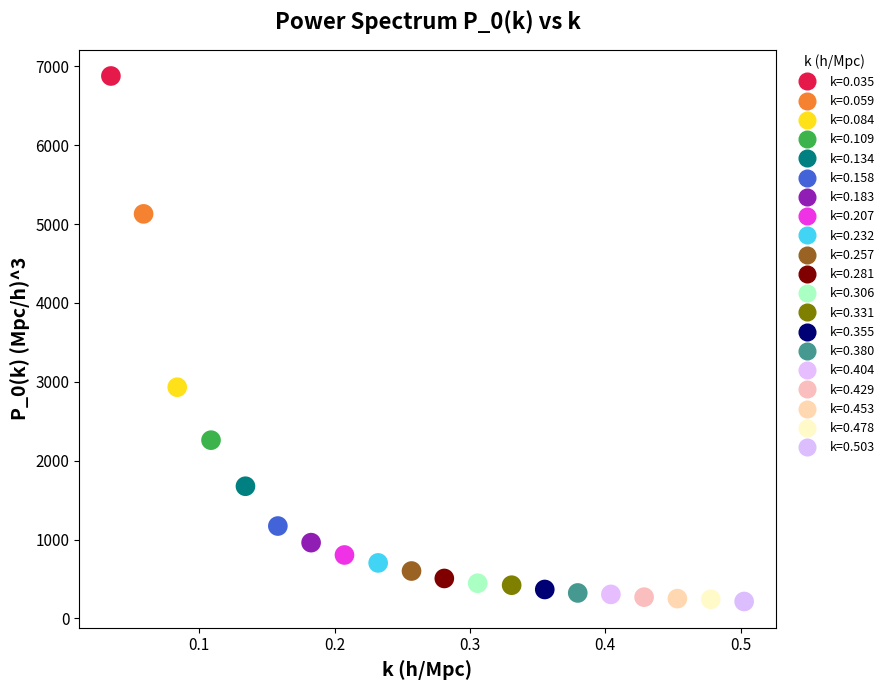

What are all the series names shown in the legend?

k=0.035, k=0.059, k=0.084, k=0.109, k=0.134, k=0.158, k=0.183, k=0.207, k=0.232, k=0.257, k=0.281, k=0.306, k=0.331, k=0.355, k=0.380, k=0.404, k=0.429, k=0.453, k=0.478, k=0.503